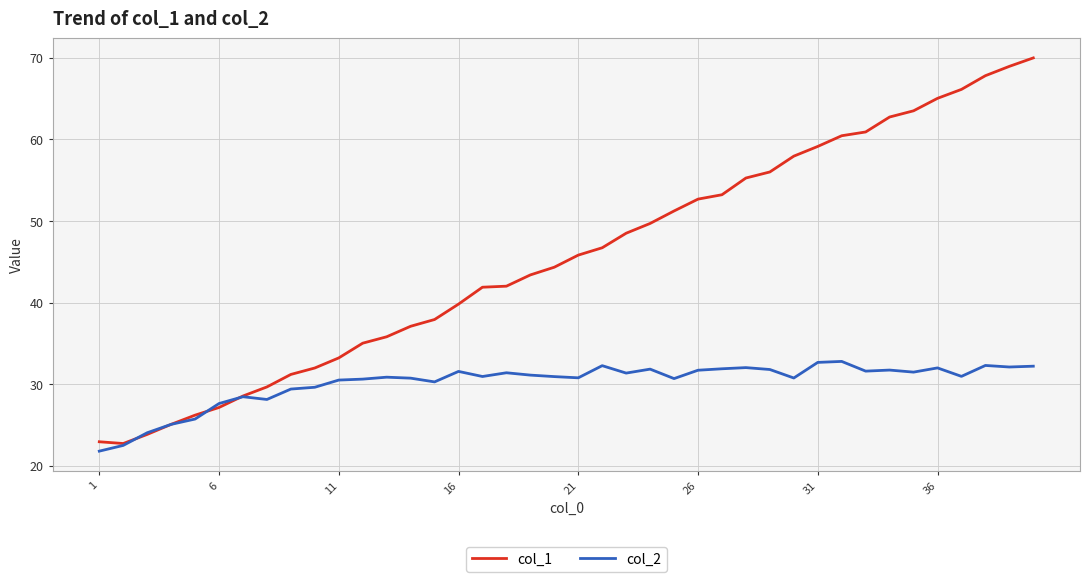

List the series in order of their overall mean, lowest first.

col_2, col_1